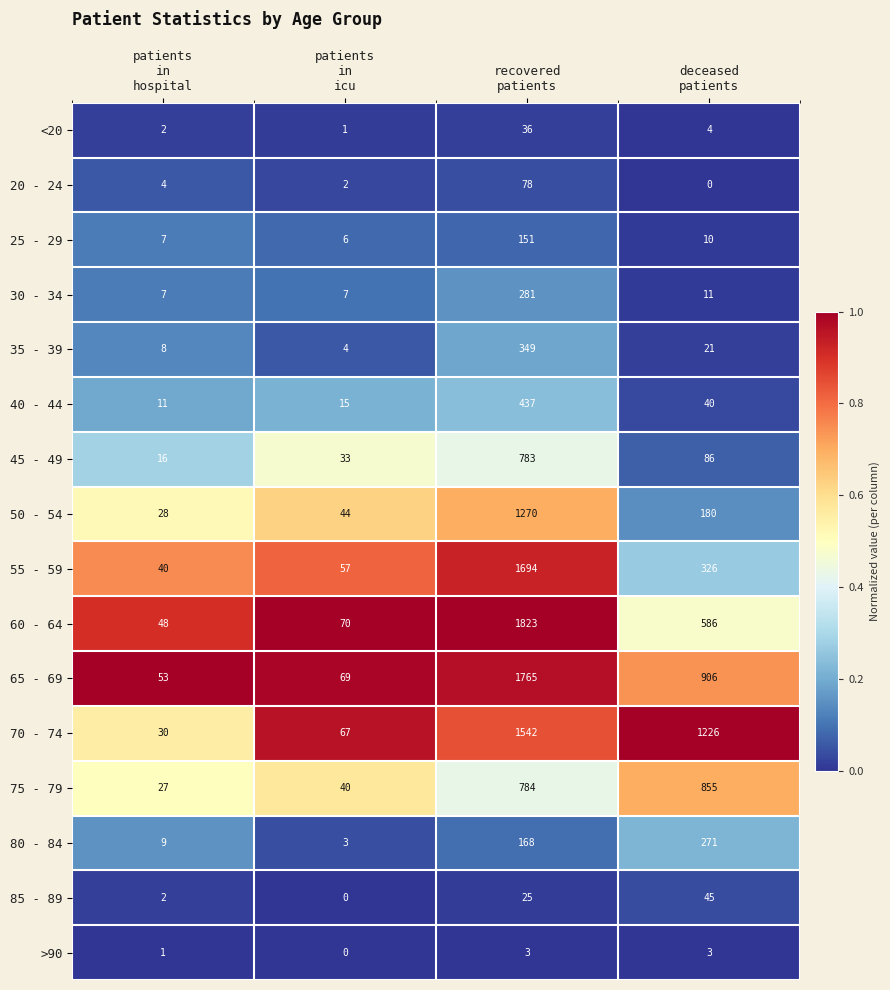

Rank the series by their maximum value, from lowest to highest.

>90, <20, 85 - 89, 20 - 24, 25 - 29, 80 - 84, 30 - 34, 35 - 39, 40 - 44, 45 - 49, 75 - 79, 50 - 54, 70 - 74, 55 - 59, 65 - 69, 60 - 64